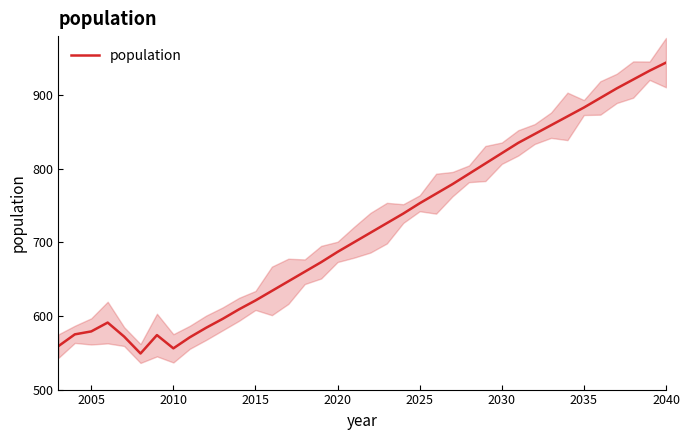

How many interior local peaks (higher than both neighbors) does the data have?

2